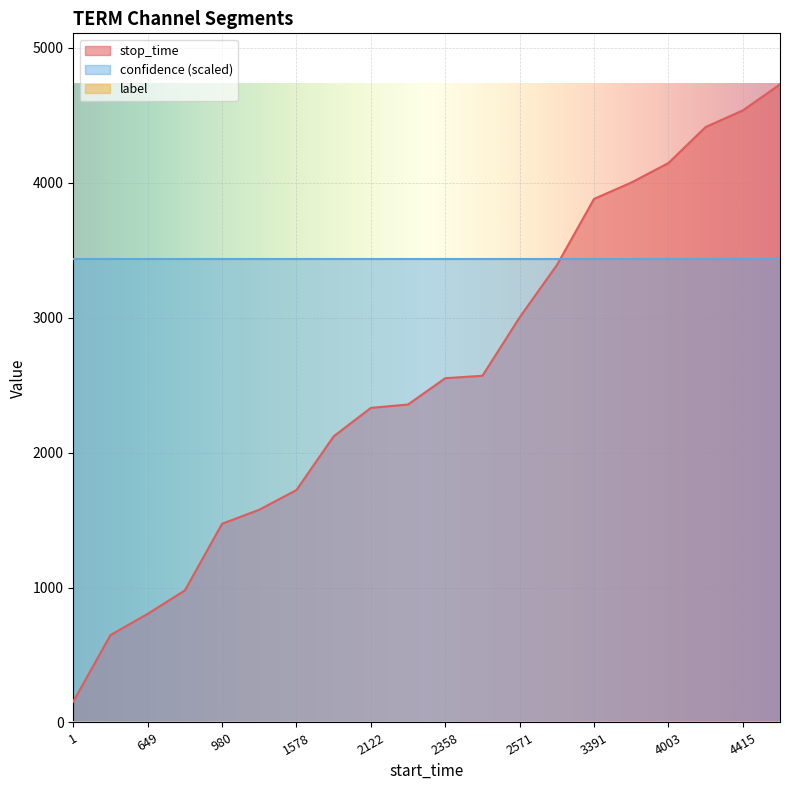

How many lines are shown in the chart?

3